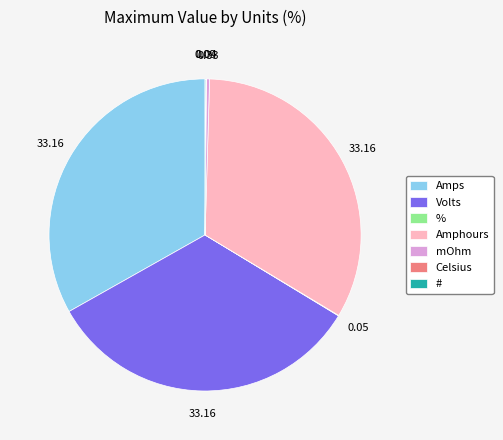

Does any single category account for the majority?

No